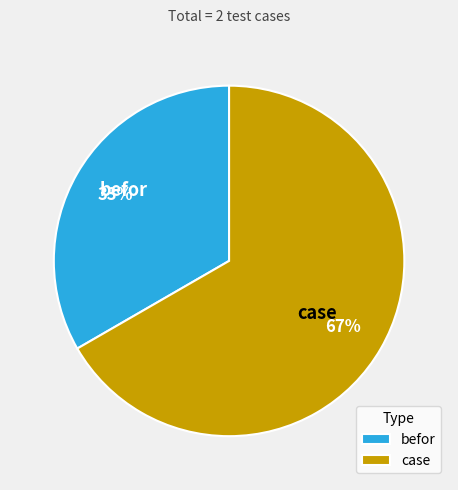

To the nearest percent, what is the average slice percentage?

50%